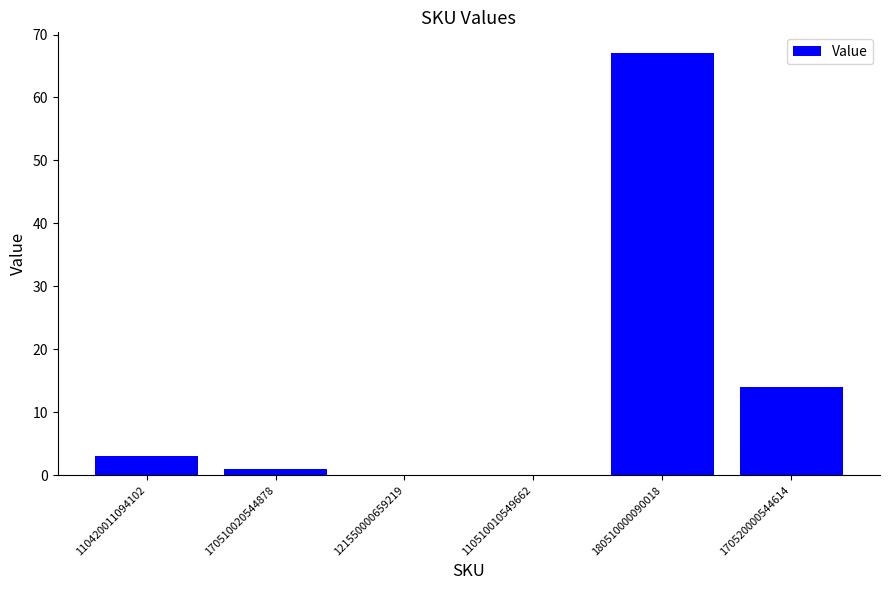

What is the maximum value shown in the chart?

67